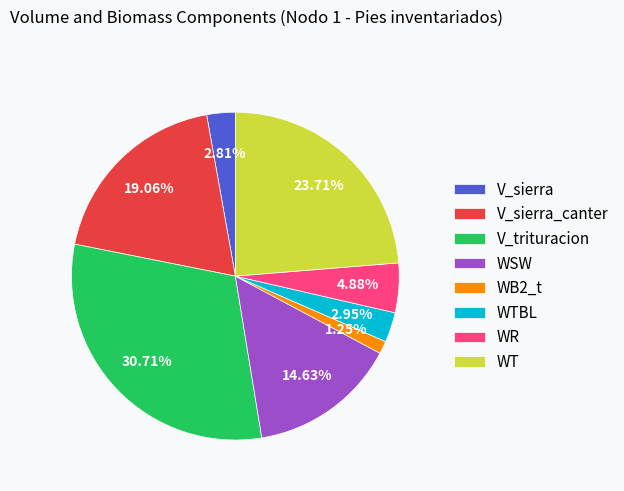

Is the sum of WT and WSW greater than half?

No